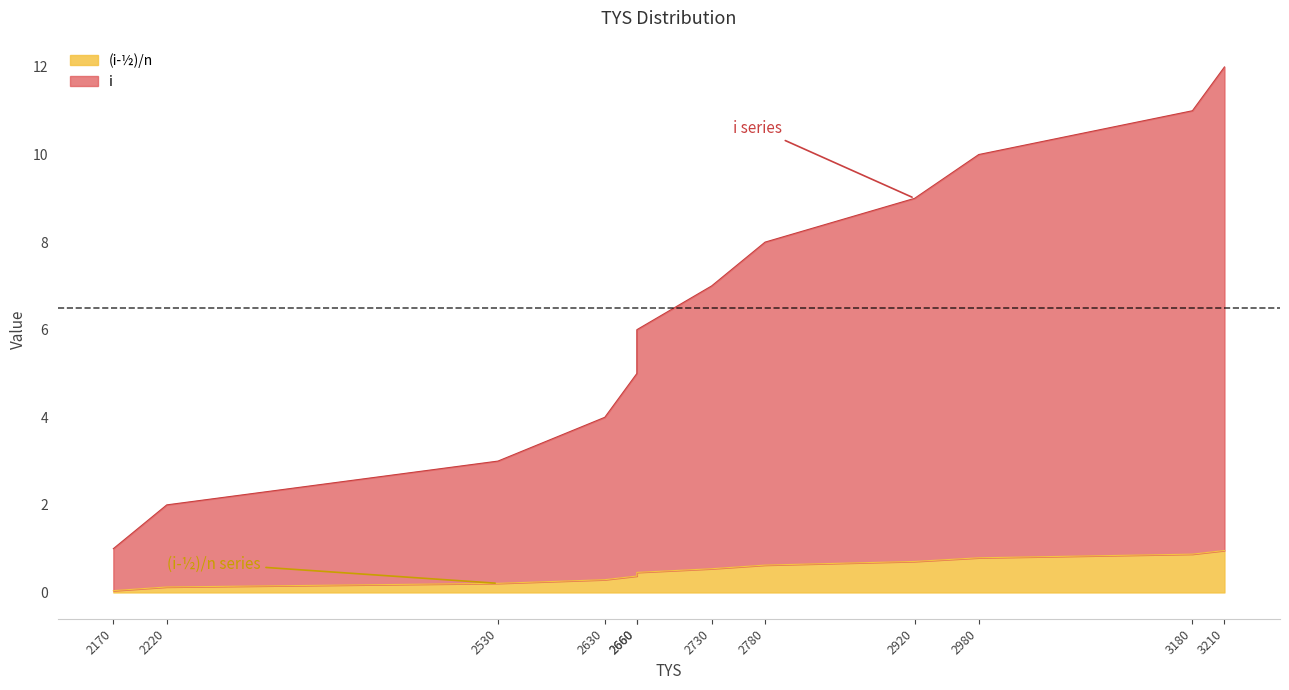

How many series are shown in this chart?

2